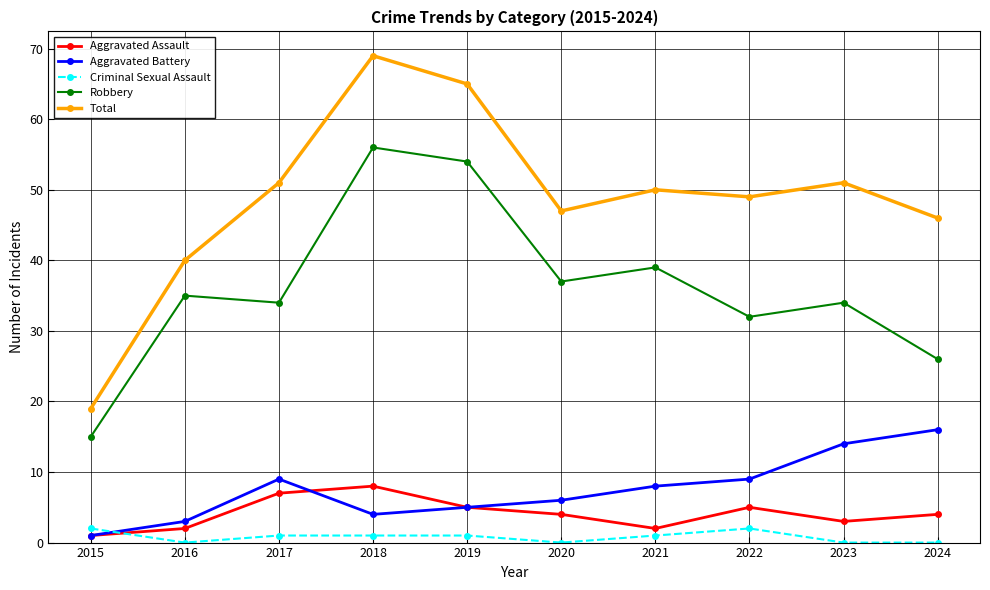

Reading left to right, transcribe all the data shown in this chart.

Aggravated Assault: 2015=1	2016=2	2017=7	2018=8	2019=5	2020=4	2021=2	2022=5	2023=3	2024=4
Aggravated Battery: 2015=1	2016=3	2017=9	2018=4	2019=5	2020=6	2021=8	2022=9	2023=14	2024=16
Criminal Sexual Assault: 2015=2	2016=0	2017=1	2018=1	2019=1	2020=0	2021=1	2022=2	2023=0	2024=0
Robbery: 2015=15	2016=35	2017=34	2018=56	2019=54	2020=37	2021=39	2022=32	2023=34	2024=26
Total: 2015=19	2016=40	2017=51	2018=69	2019=65	2020=47	2021=50	2022=49	2023=51	2024=46